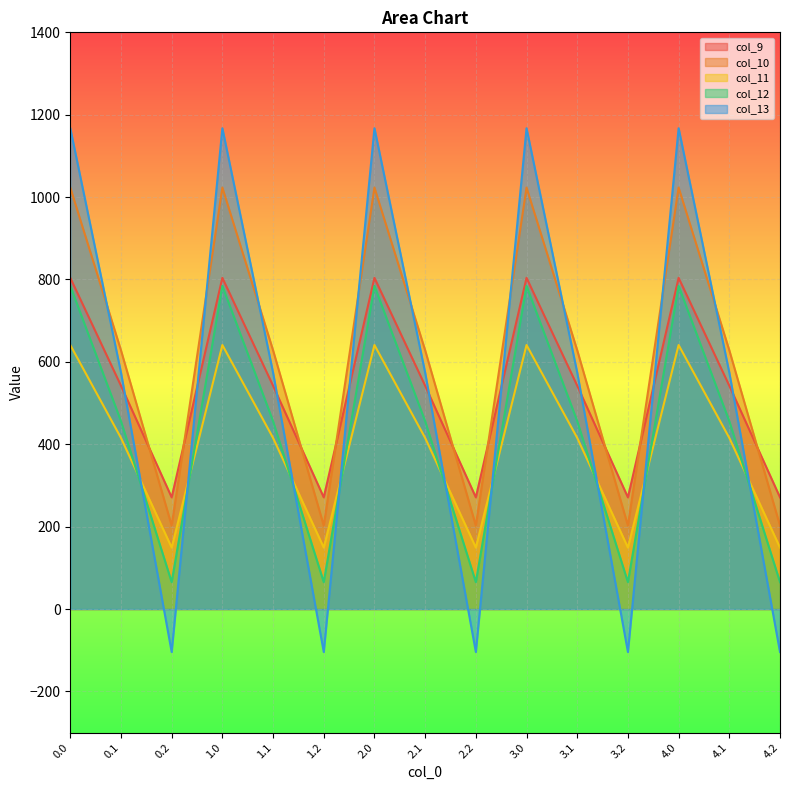

Which series has the largest range (max minus min)?

col_13